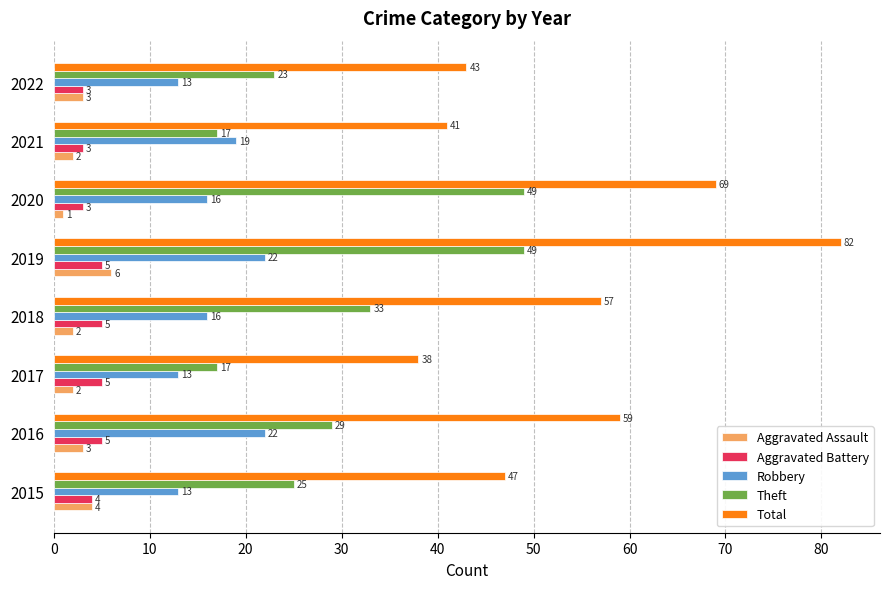

Is it true that Aggravated Battery equals 1 at 2015?

False